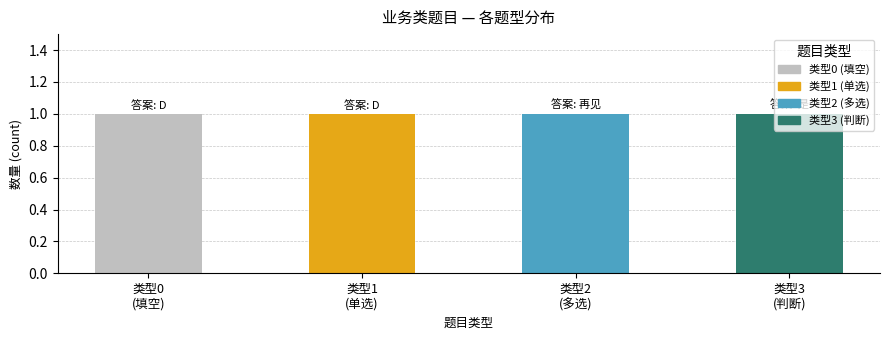

Which series has the largest total across all categories?

题目类型0 (填空)